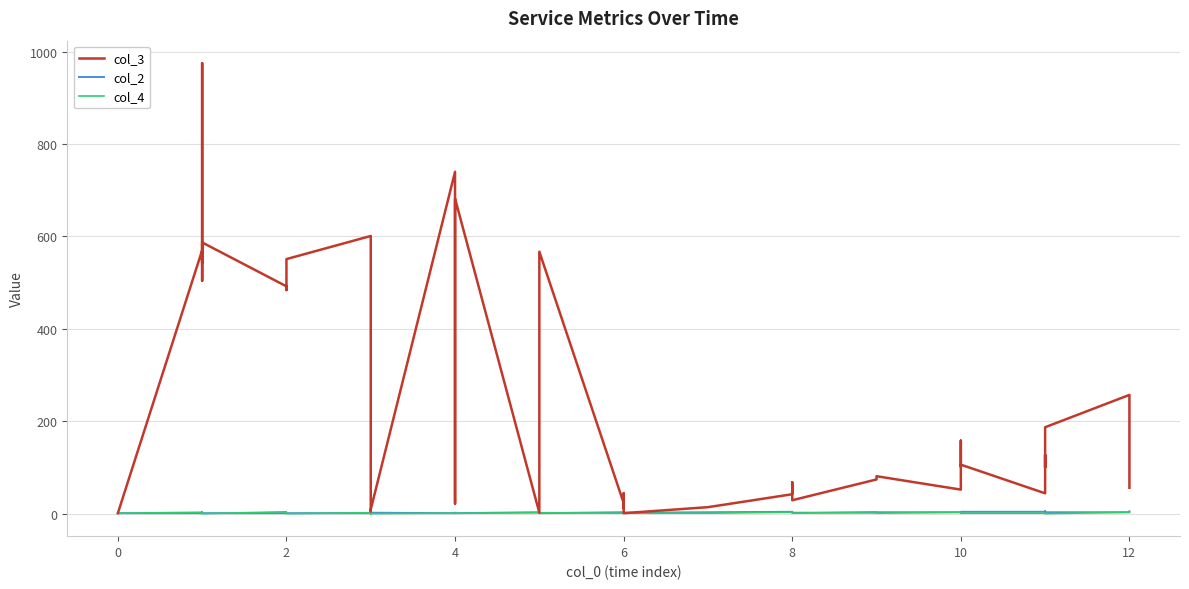

After their last crossing, which series has the higher values: col_4 or col_2?

col_2